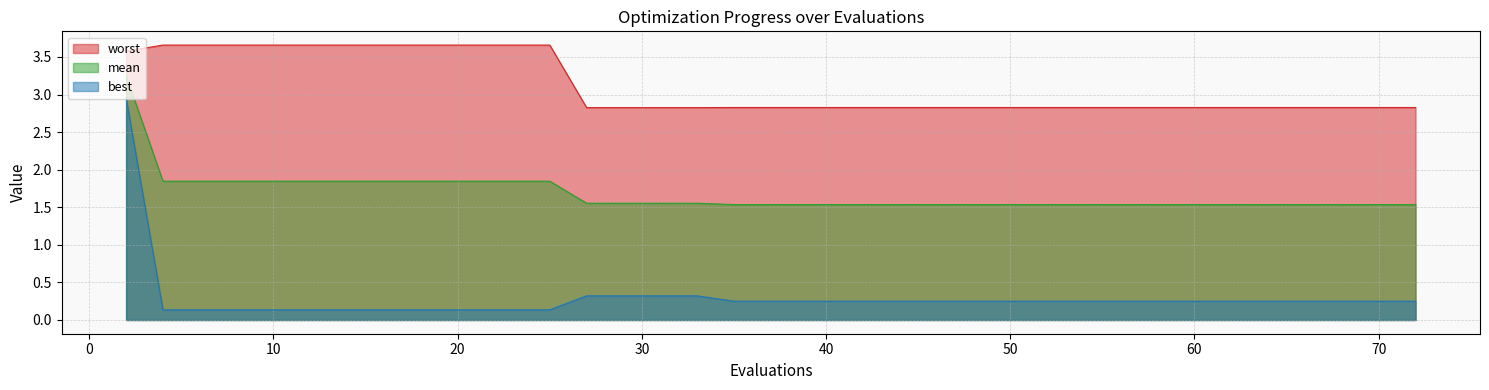

True or false: worst and best cross at least once.

False